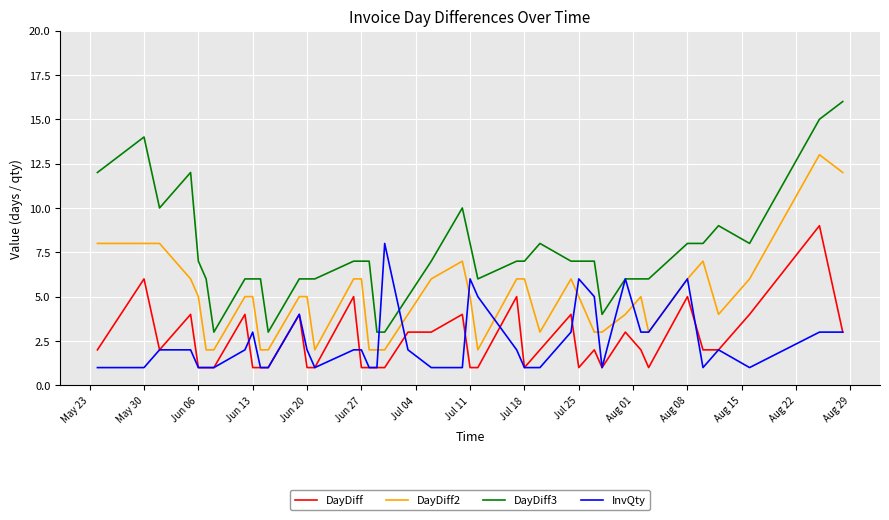

Rank the series by their maximum value, from lowest to highest.

InvQty, DayDiff, DayDiff2, DayDiff3